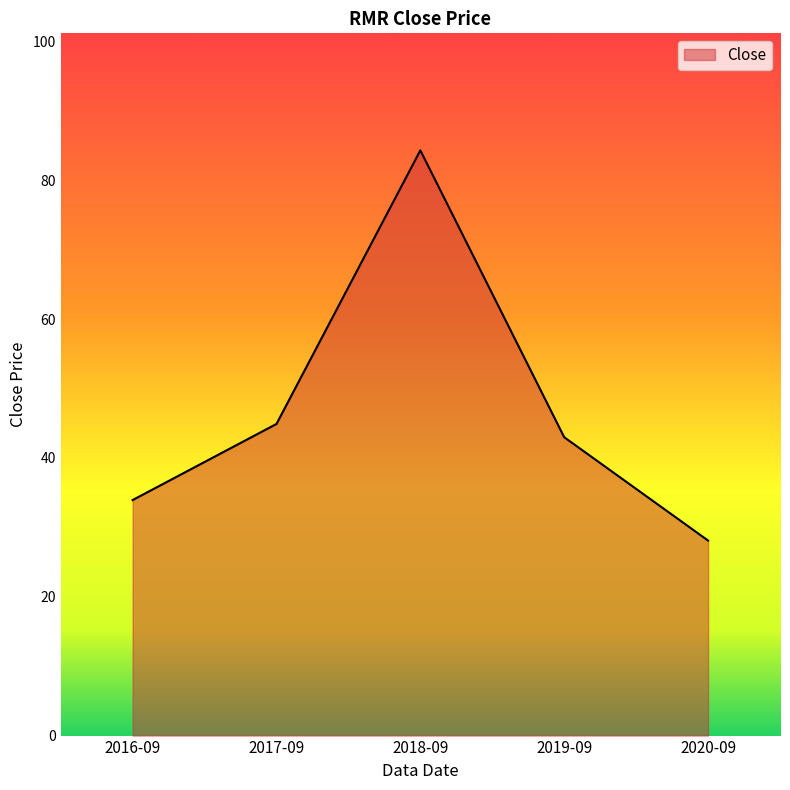

The value at 2018-09 is 84.3. True or false?

True